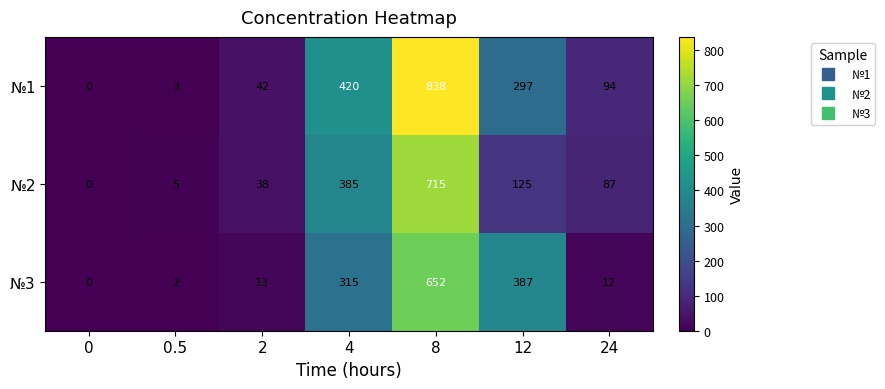

Reading right to left, what are all the values shown in this chart?

№1: 94	297	838	420	42	3	0
№2: 87	125	715	385	38	5	0
№3: 12	387	652	315	13	2	0